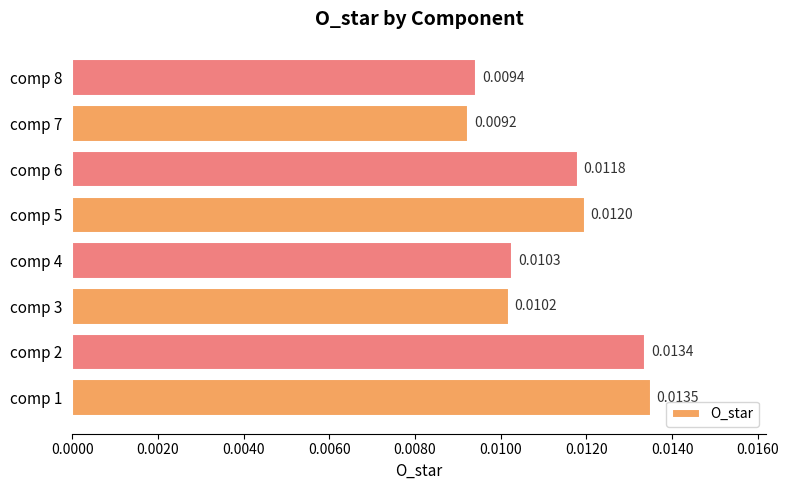

Which has a higher value, comp 5 or comp 8?

comp 5